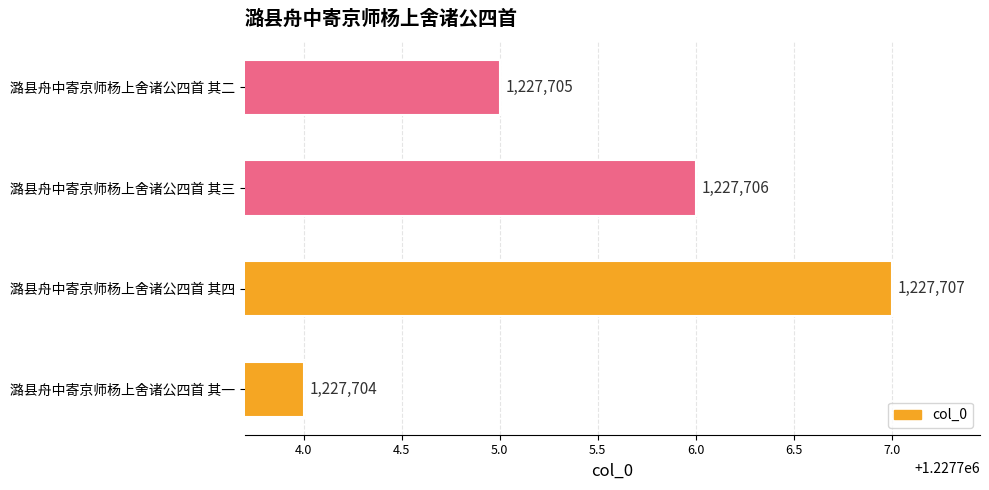

List the labels in order of value, largest first.

潞县舟中寄京师杨上舍诸公四首 其四, 潞县舟中寄京师杨上舍诸公四首 其三, 潞县舟中寄京师杨上舍诸公四首 其二, 潞县舟中寄京师杨上舍诸公四首 其一